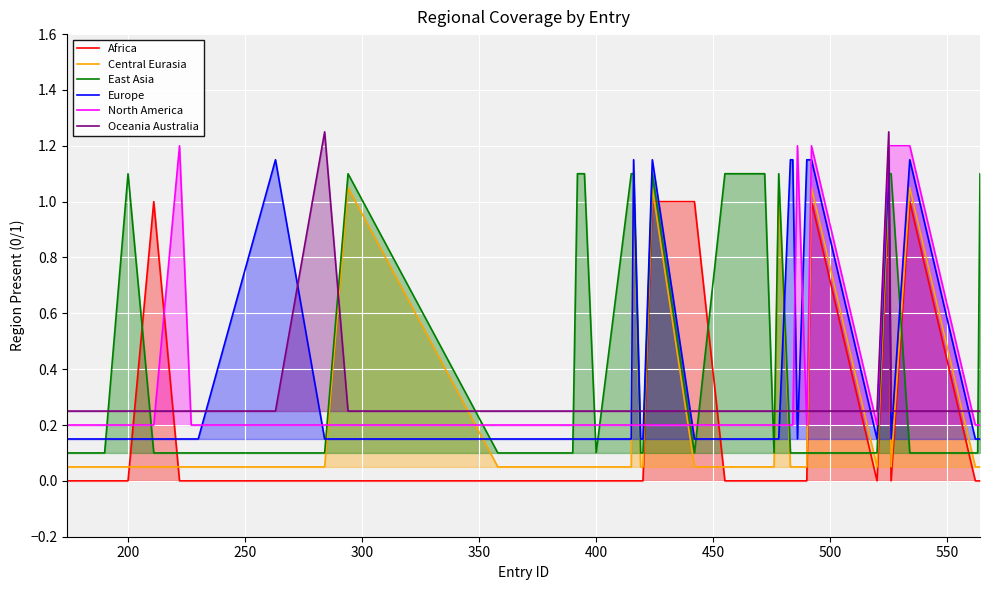

After their last crossing, which series has the higher values: Europe or Africa?

Europe